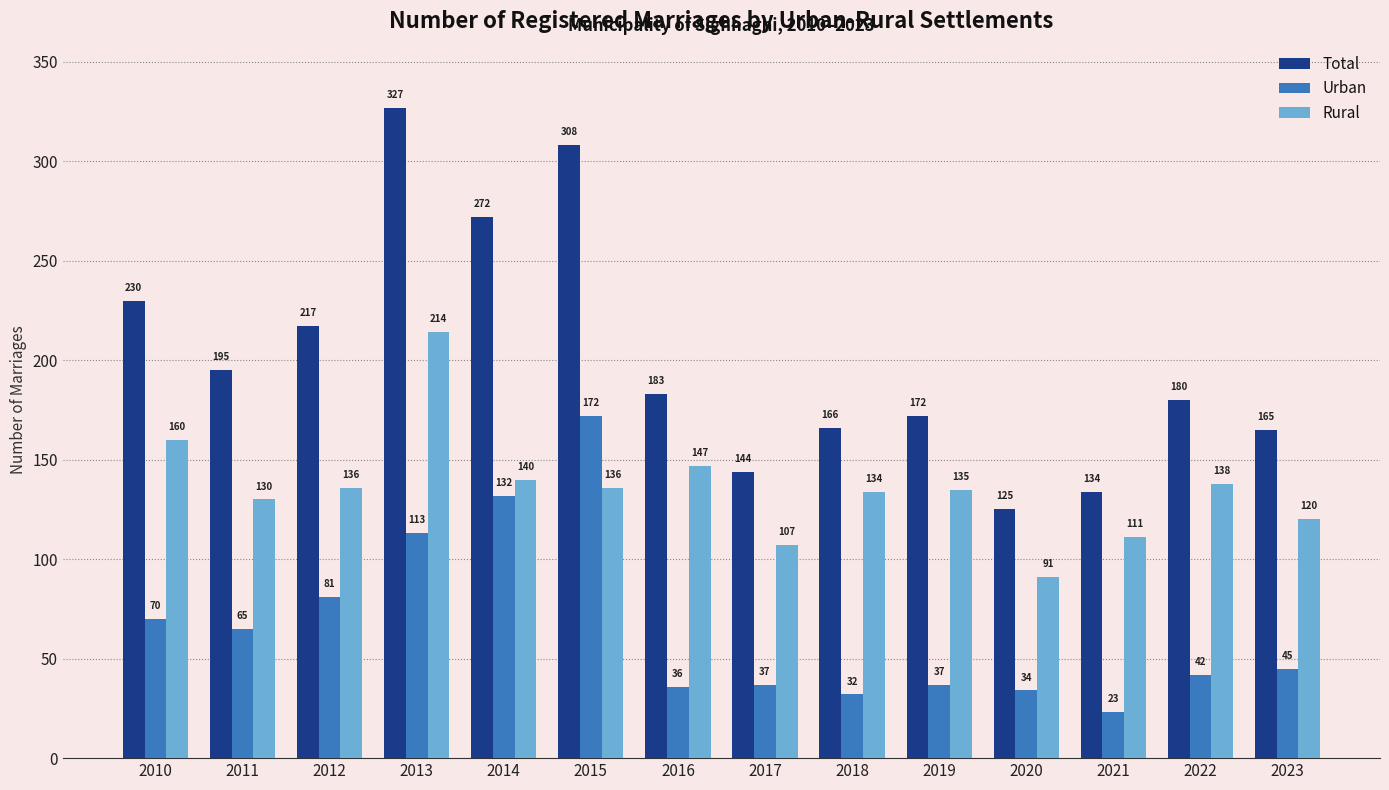

What is the difference between the Total values at 2010 and 2013?

97